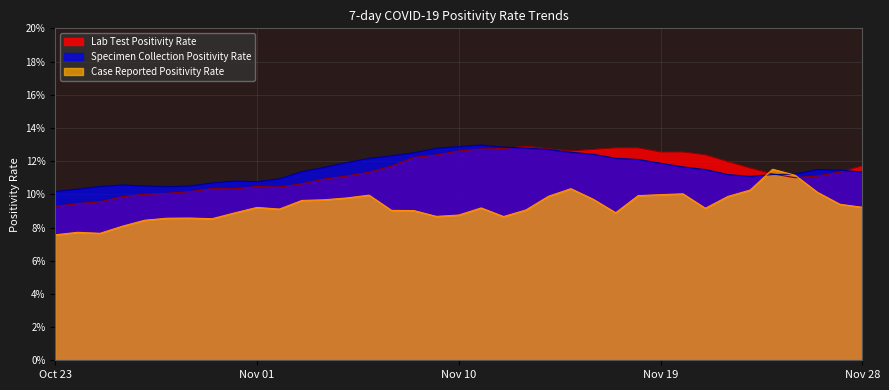

At which label is Specimen Collection Positivity Rate closest to 0?

Oct 23